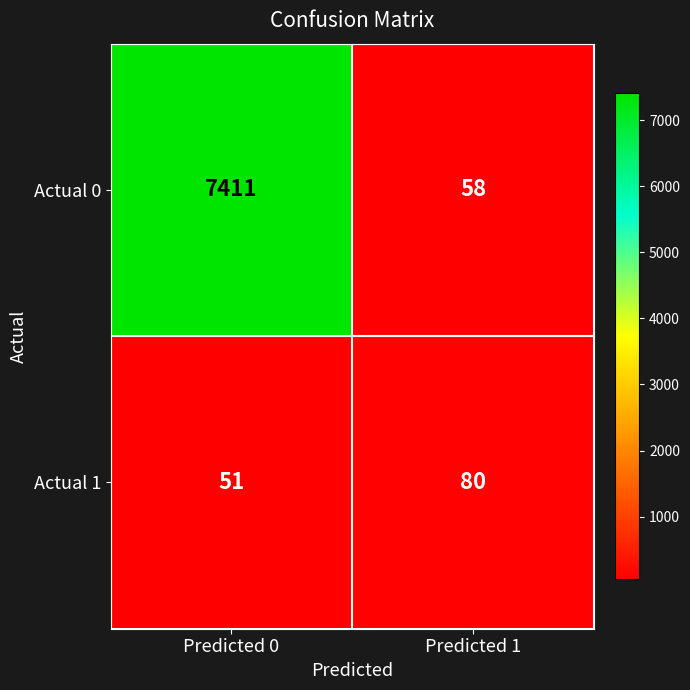

How many data points does each series have?

2